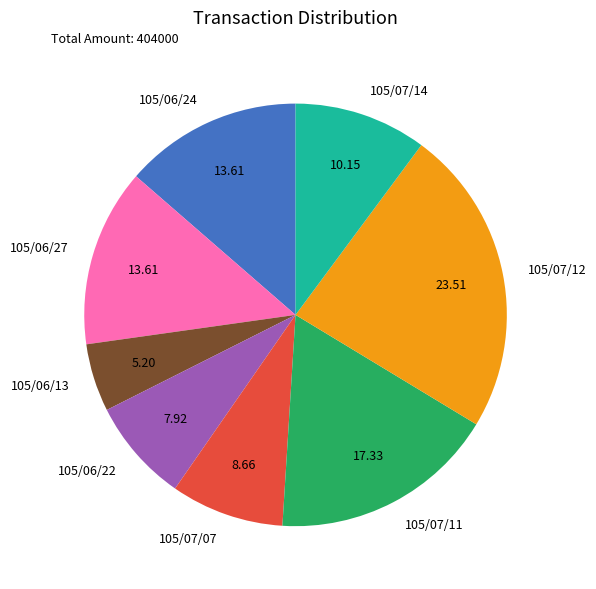

What is the largest slice in the pie chart?

105/07/12